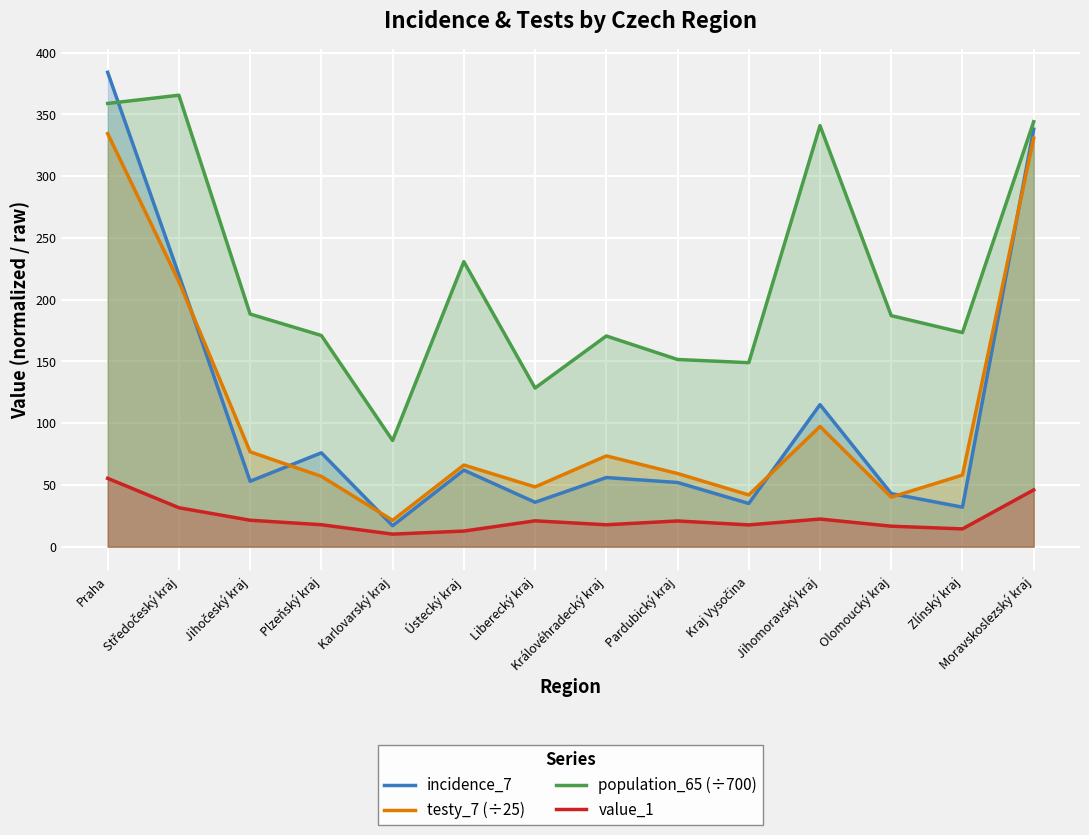

At which label does population_65 (÷700) first exceed 187?

Praha